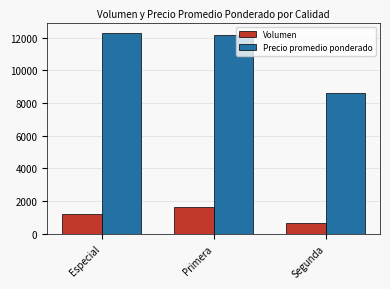

Count the number of categories in the chart.

3